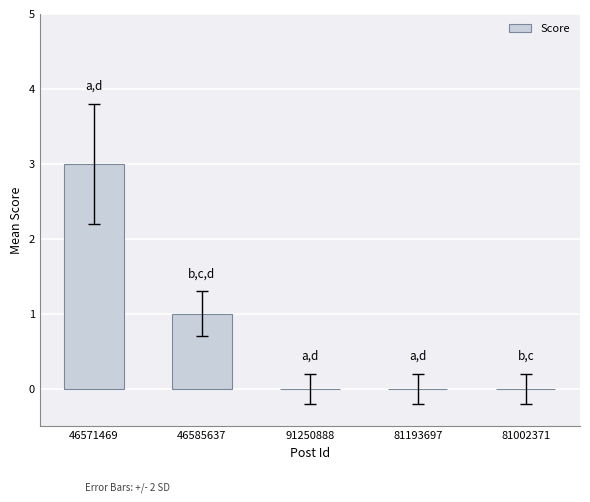

Count the values in the range 0 to 1.

4